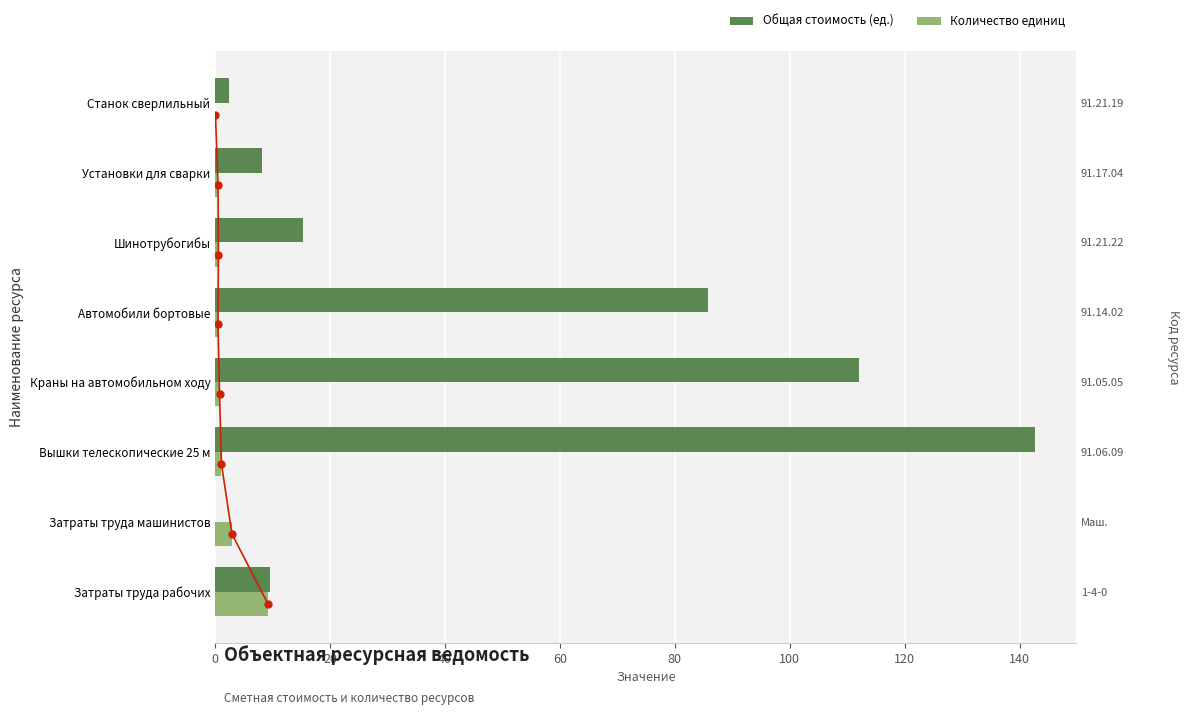

What is the average value of the Общая стоимость (ед.) series?

47.0